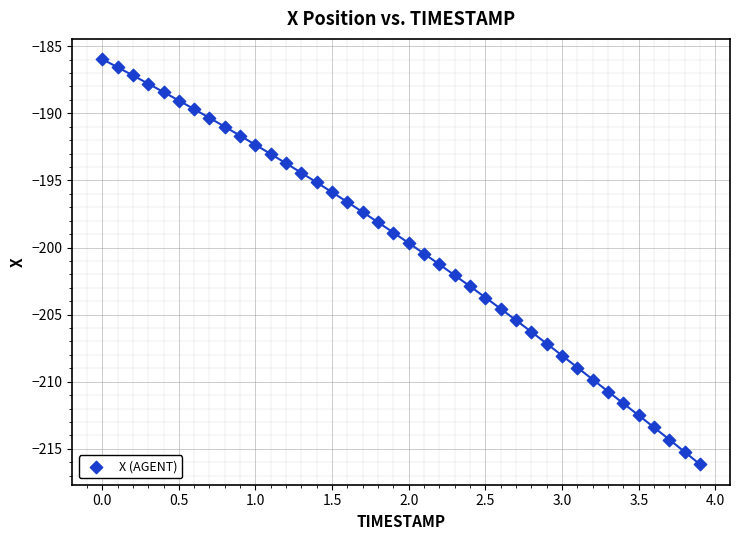

What is the range of Y values (max minus min)?

30.2